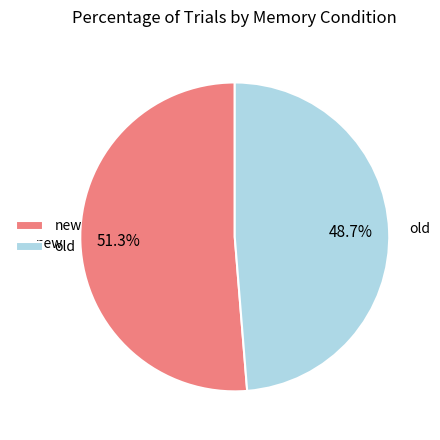

What percentage do old and new together represent?

100.0%